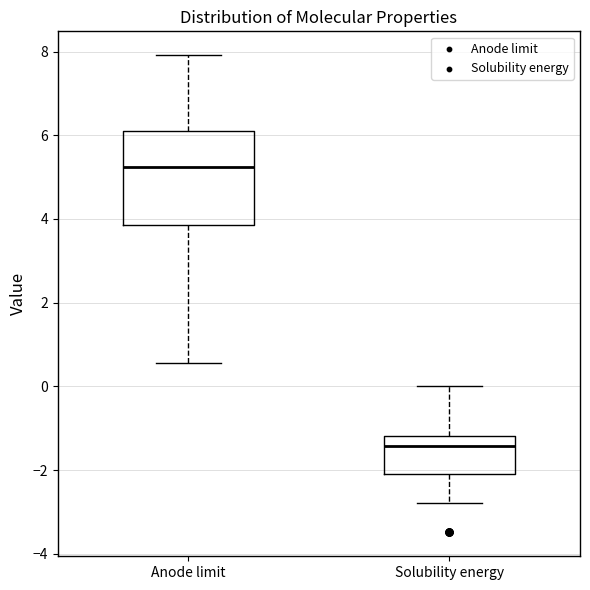

Reading left to right, transcribe this box plot: for each box, give where its median line is, the range the box spans, and where its two whiskers end, as read against the y-axis. The values are not printed on the chart, so give them approximately, as read against the axis.

Anode limit: median 5.2, box 3.8 to 6.2, whiskers 0.6 to 8.0
Solubility energy: median -1.4, box -2.0 to -1.2, whiskers -2.8 to 0.0